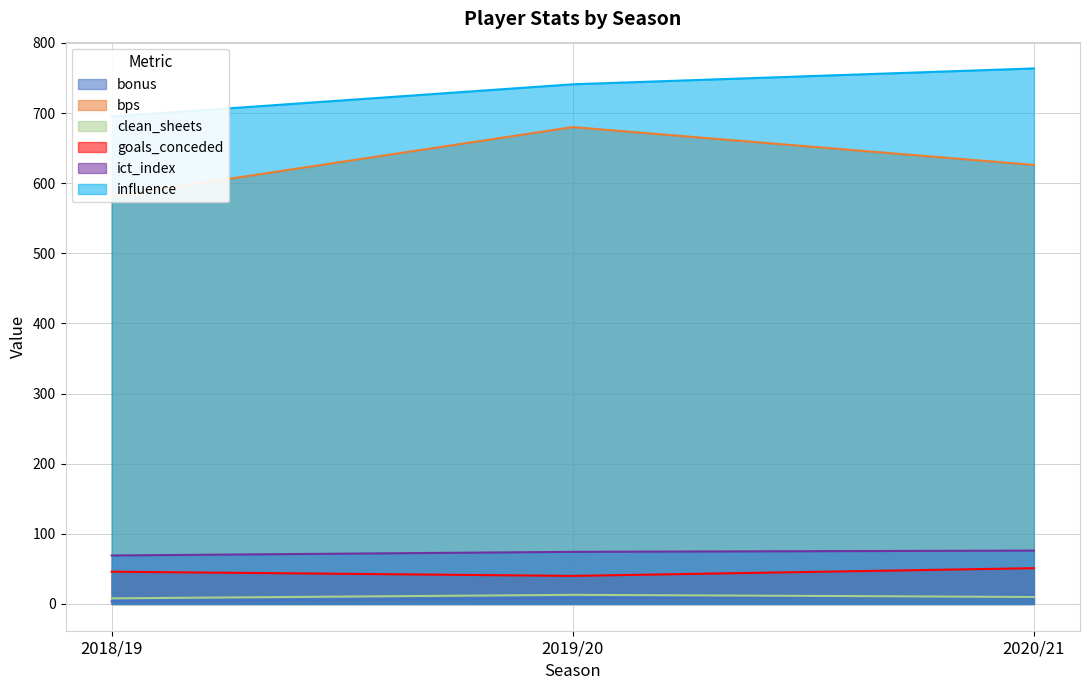

What is the average value of the ict_index series?

73.2